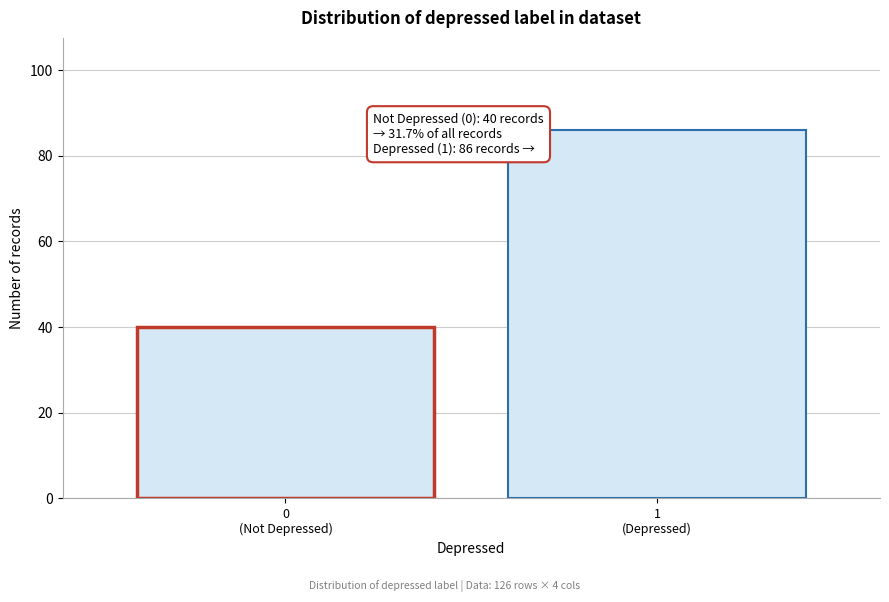

Reading left to right, transcribe all the data shown in this chart.

40	86